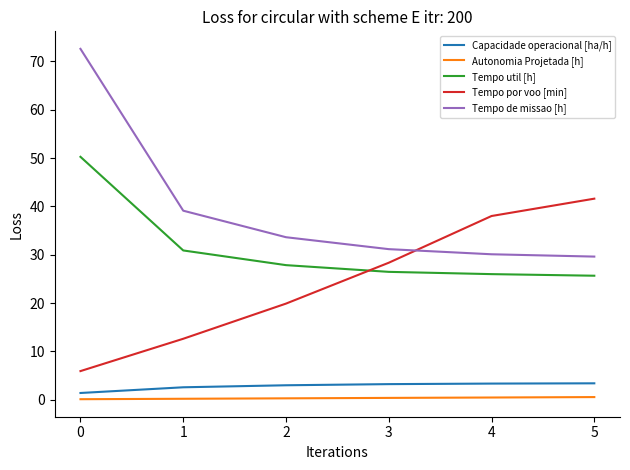

What is the average value of the Tempo de missao [h] series?

39.4